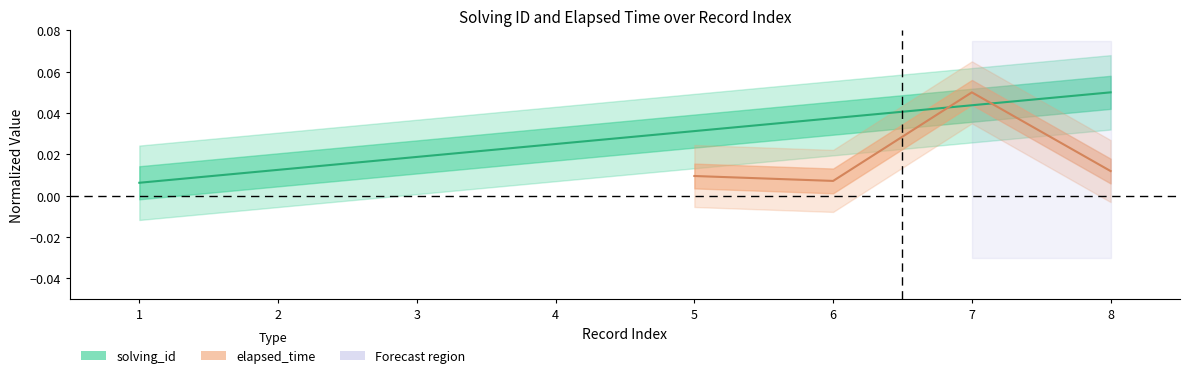

What is the sum of the values at 3 and 5?

0.1